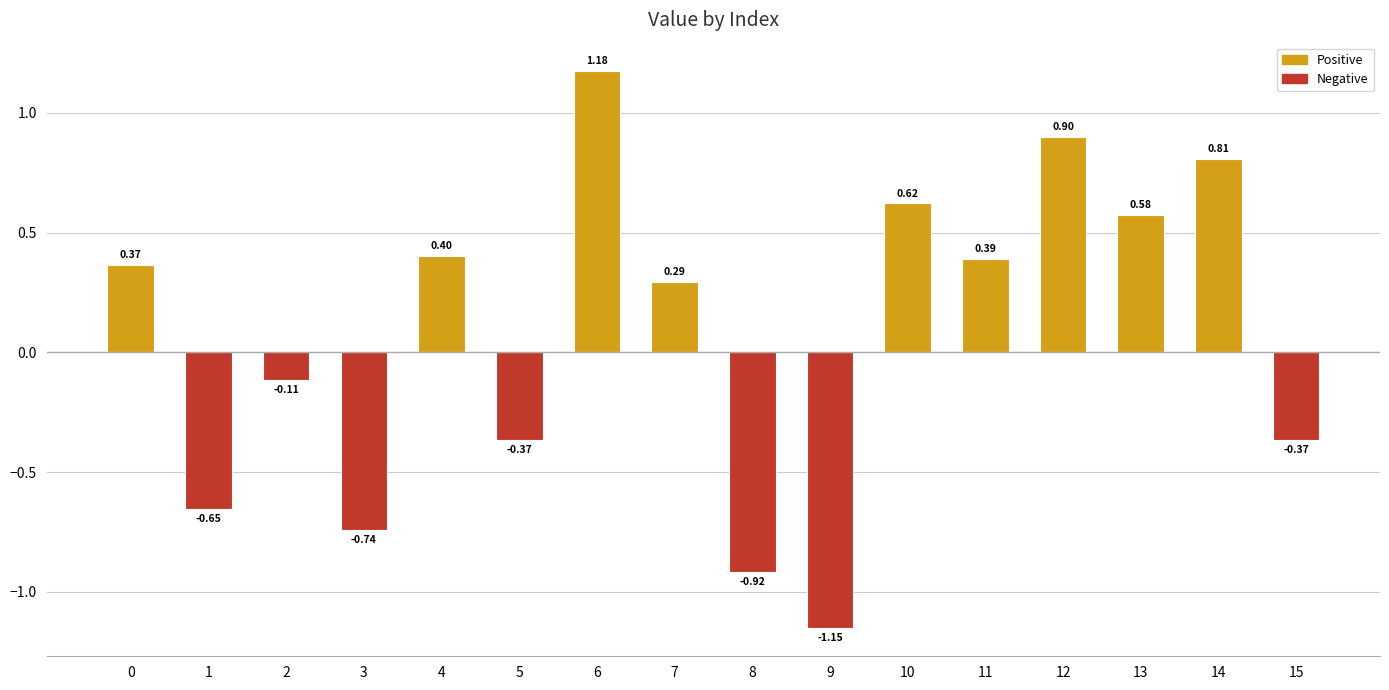

At which category does the chart reach its peak across all series?

6